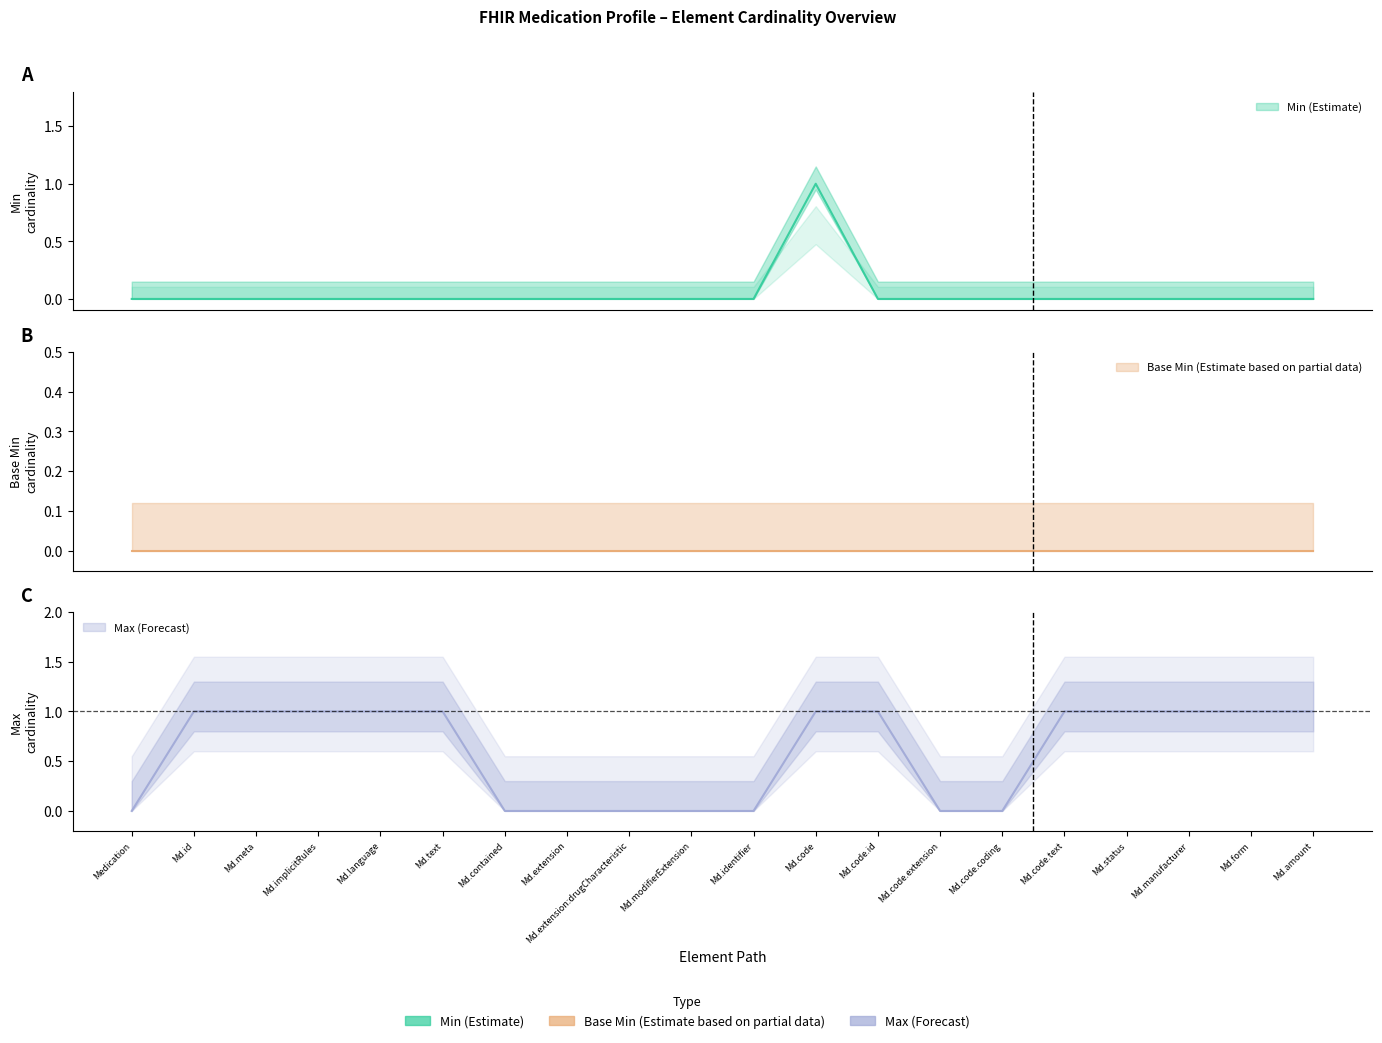

At Md.modifierExtension, list the series in order from largest to smallest.

Min (Estimate), Max (Forecast)